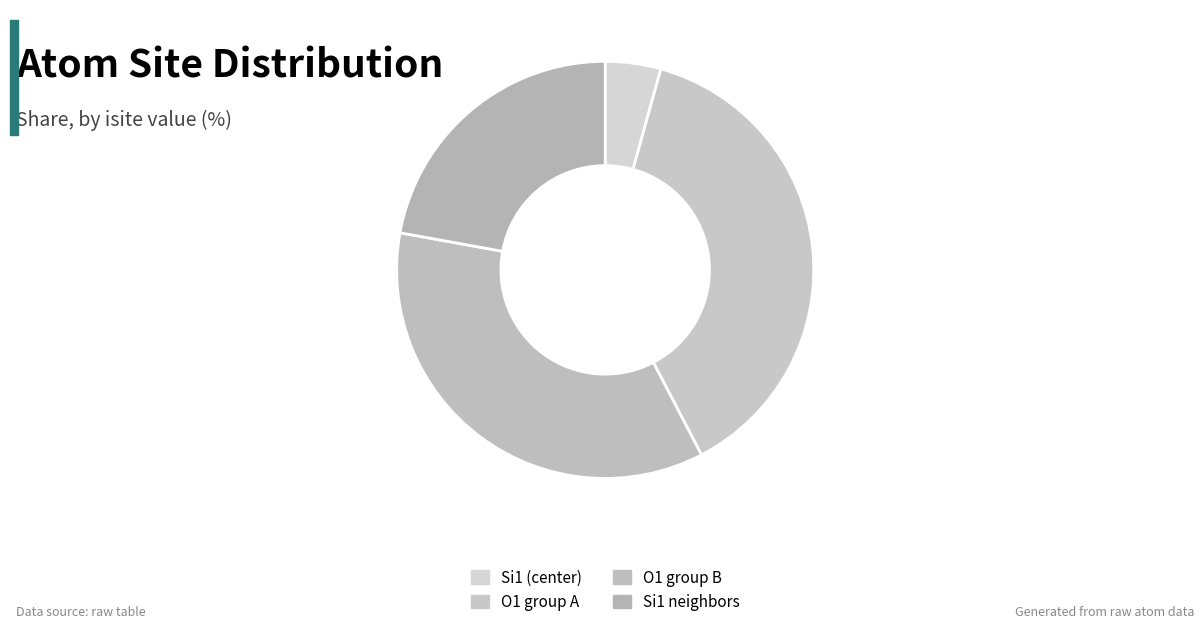

Is there any slice that represents more than half of the pie?

No